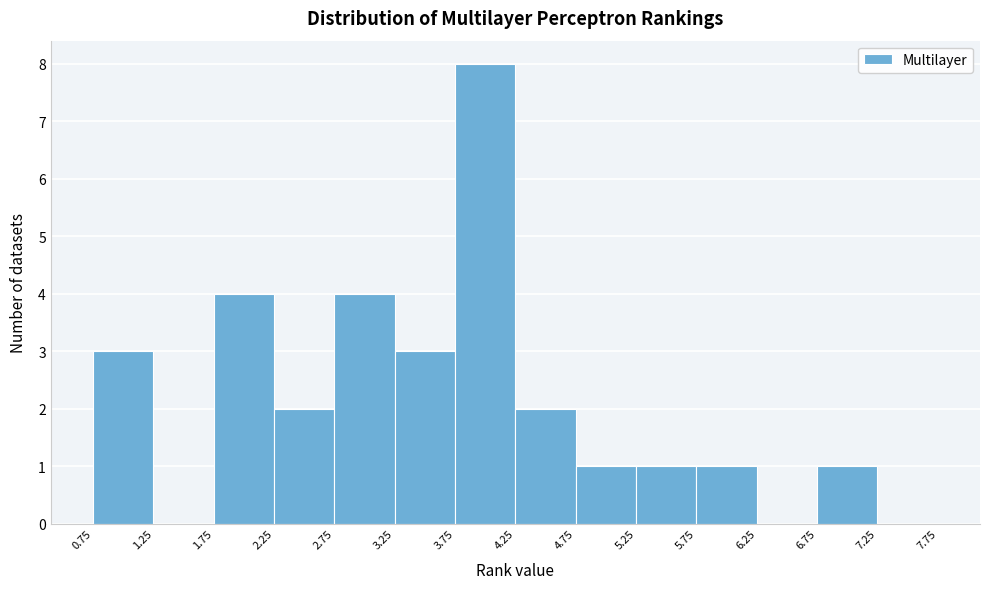

Which range on the x-axis has the tallest bar?

3.75 to 4.25